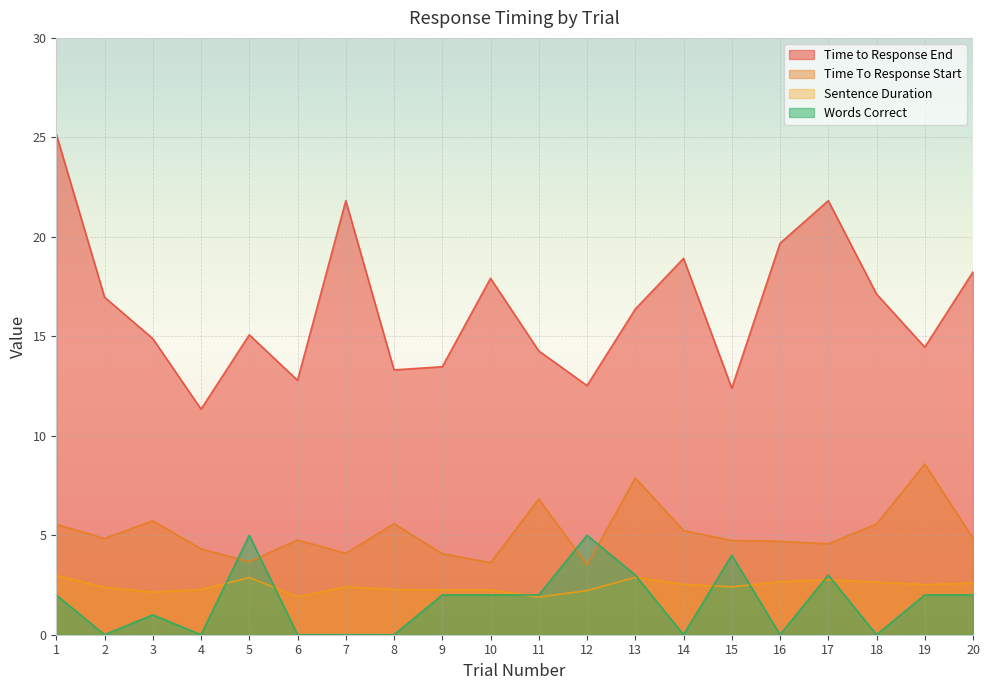

Which series changed the most between 4 and 17?

Time to Response End